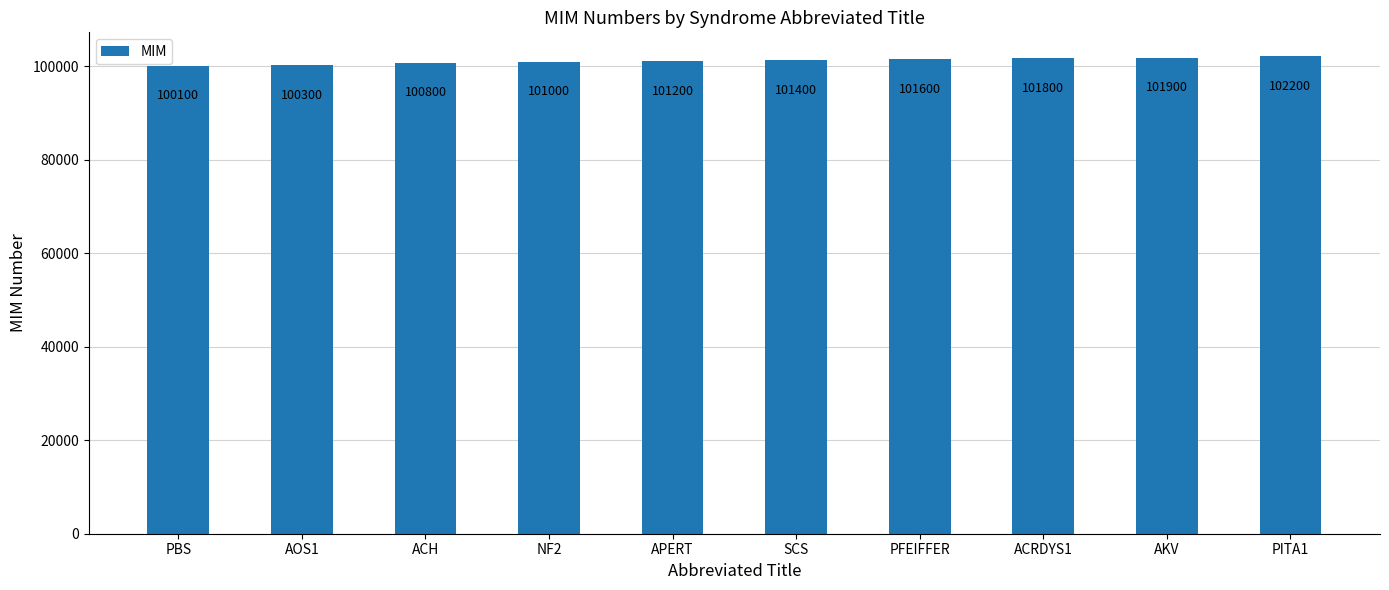

Rank the categories by value from highest to lowest.

PITA1, AKV, ACRDYS1, PFEIFFER, SCS, APERT, NF2, ACH, AOS1, PBS